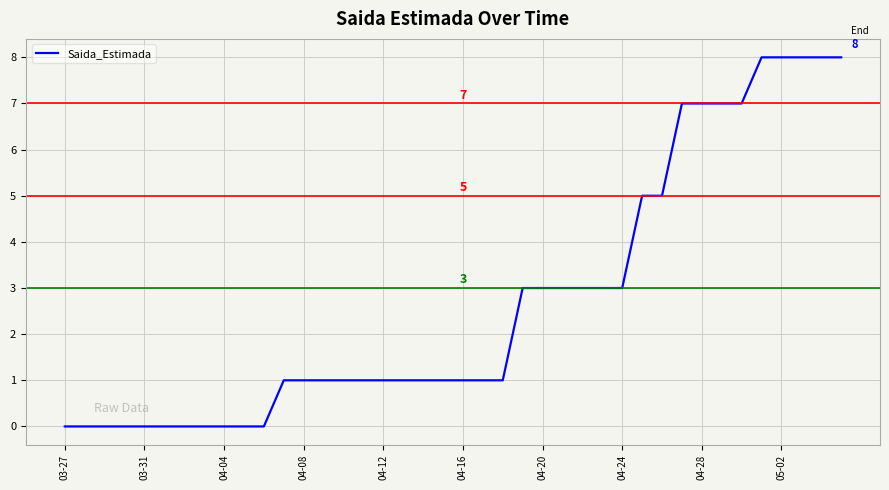

How many lines are shown in the chart?

1